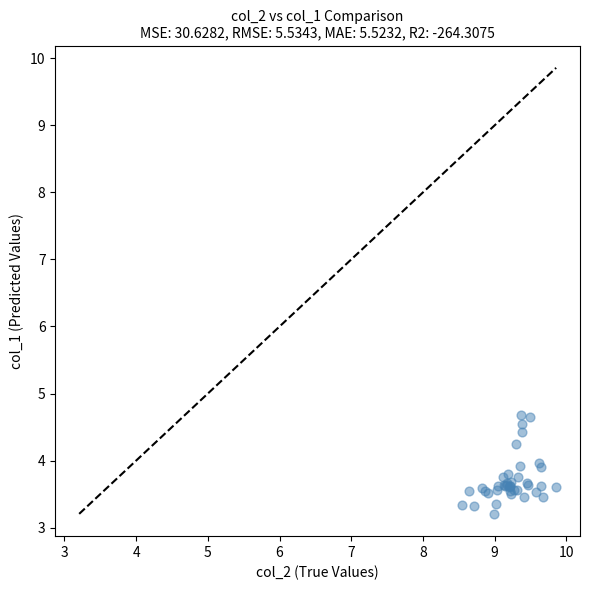

What Y value in the scatter plot is closest to 3?

3.2